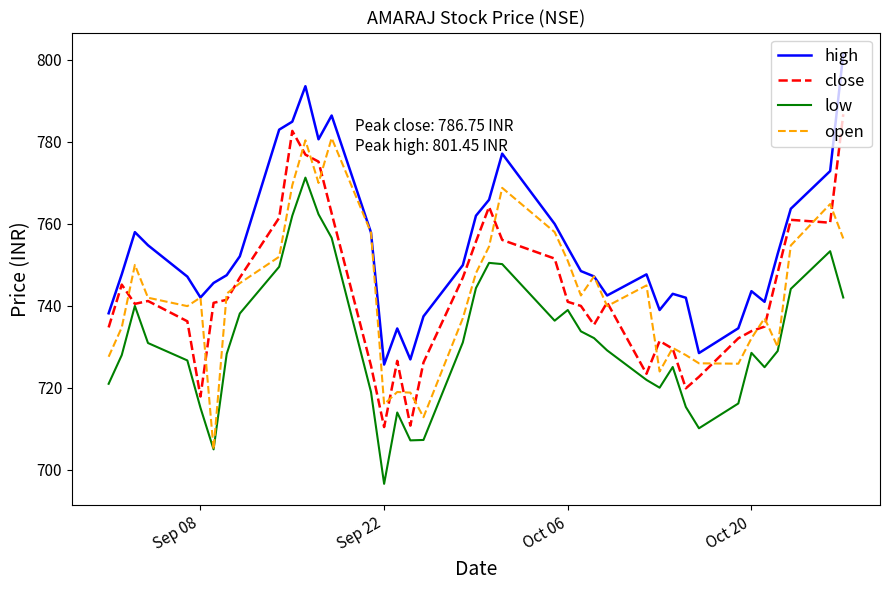

True or false: open has more than 0 points higher than both neighbors.

True